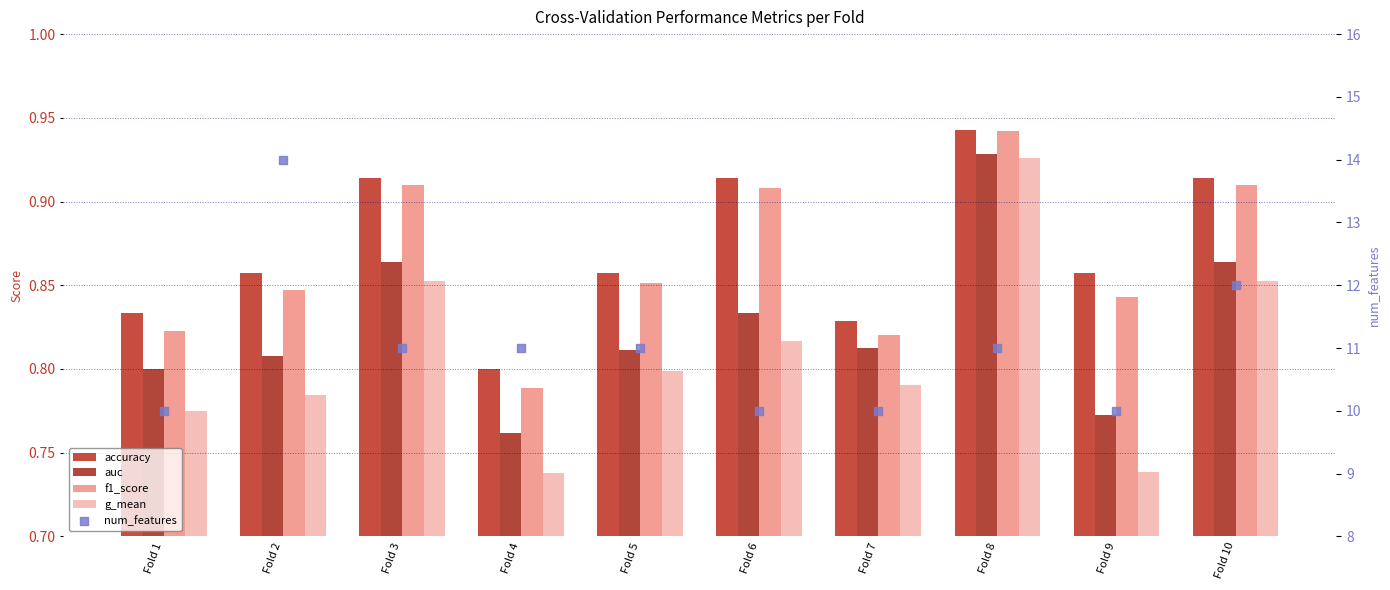

What is the total value across all series at Fold 2?

17.3